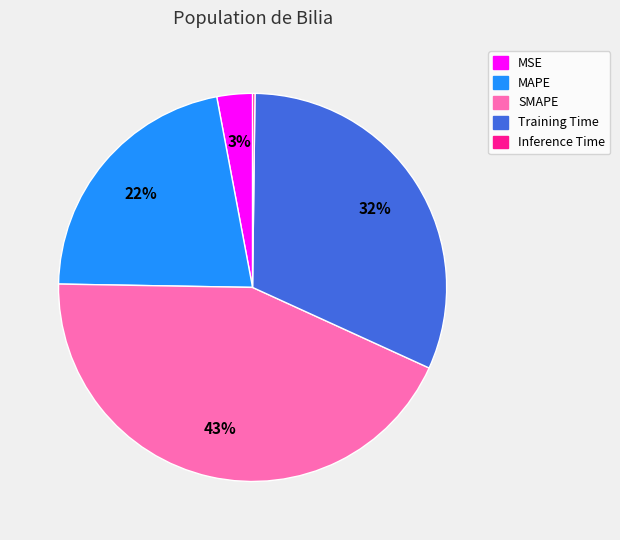

Which slice is the largest?

SMAPE